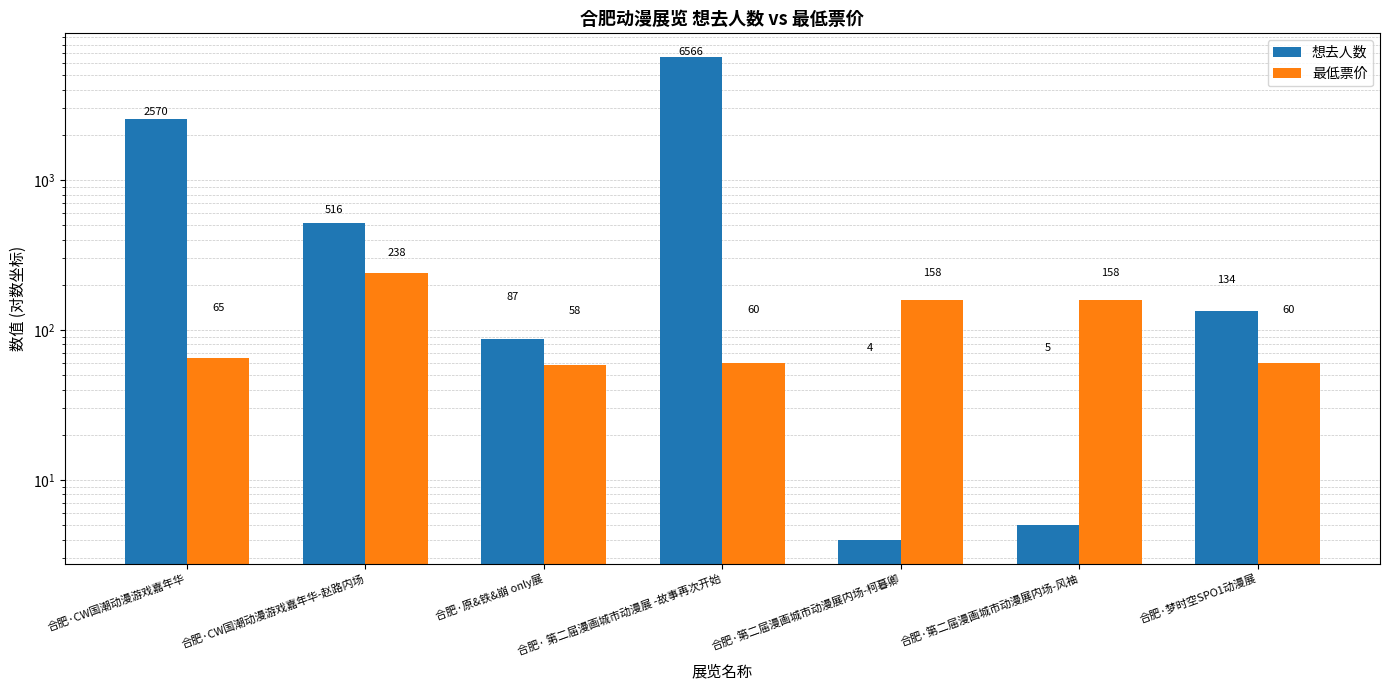

Reading left to right, list all the values displayed in this chart.

想去人数: 2570	516	87	6566	4	5	134
最低票价: 65	238	58	60	158	158	60